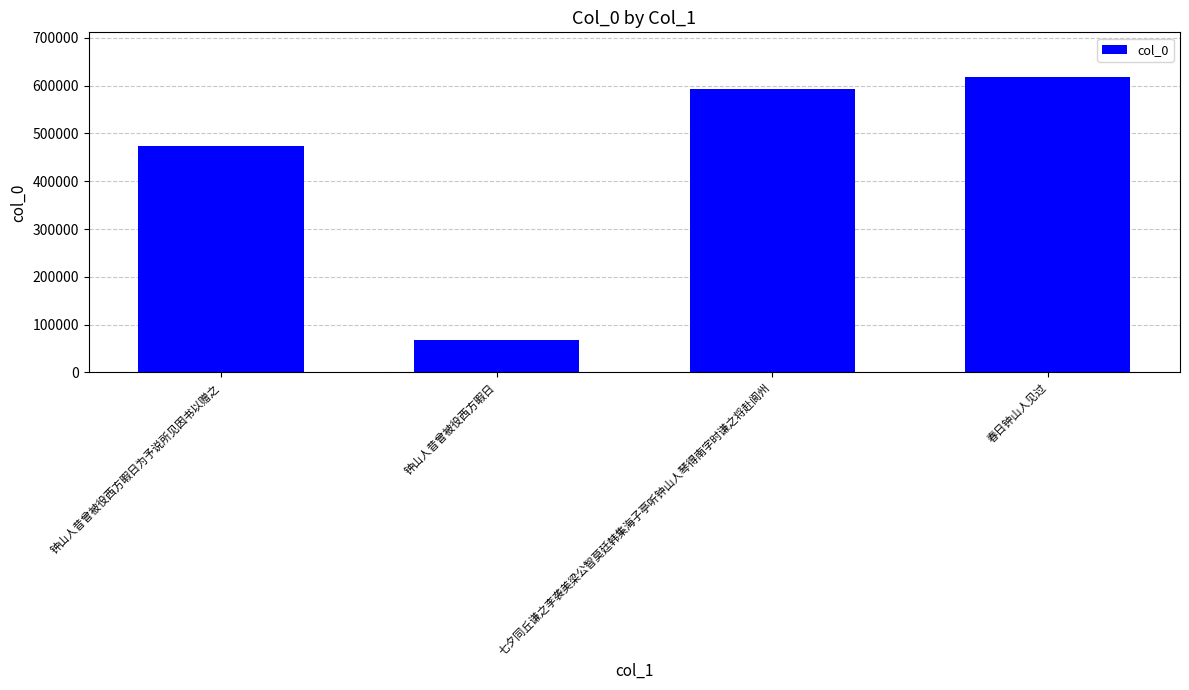

Are the bars grouped side by side (vs. stacked)?

No